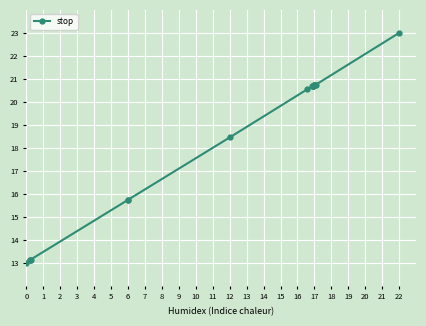

Reading left to right, transcribe all the data shown in this chart.

13.0	13.1	13.1	13.1	15.7	15.7	18.5	20.5	20.7	20.7	20.7	20.7	20.7	20.7	20.7	20.7	20.7	20.7	23.0